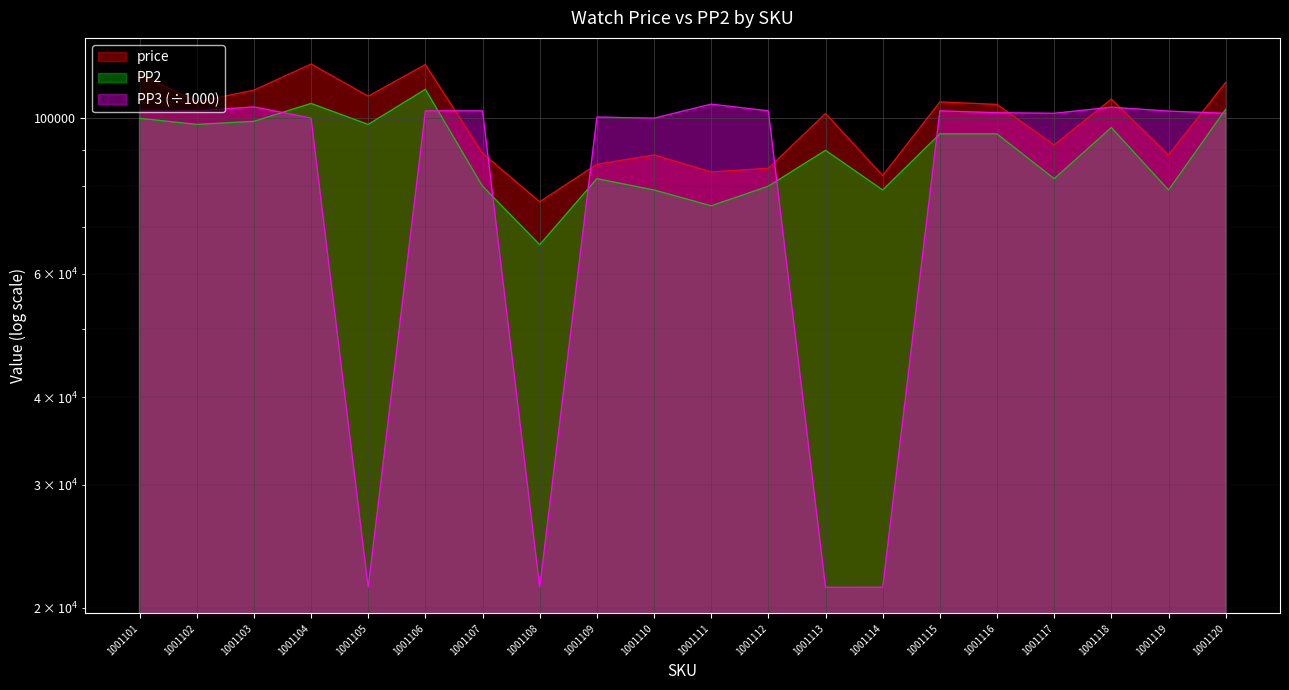

Rank the categories by PP3 value from lowest to highest.

1001113, 1001114, 1001105, 1001108, 1001110, 1001104, 1001109, 1001120, 1001117, 1001116, 1001119, 1001102, 1001101, 1001106, 1001107, 1001112, 1001115, 1001118, 1001103, 1001111